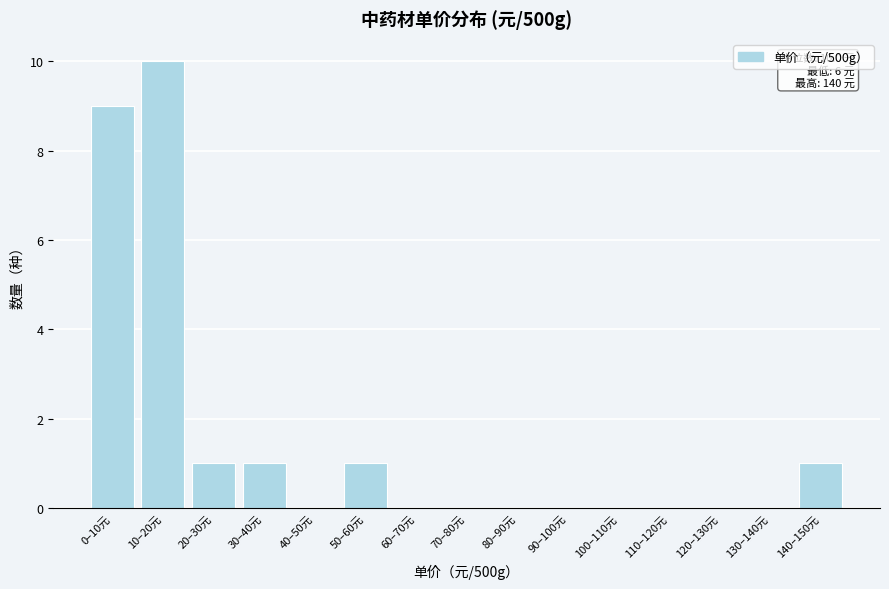

Reading left to right, transcribe all the data shown in this chart.

0–10元=9	10–20元=10	20–30元=1	30–40元=1	40–50元=0	50–60元=1	60–70元=0	70–80元=0	80–90元=0	90–100元=0	100–110元=0	110–120元=0	120–130元=0	130–140元=0	140–150元=1